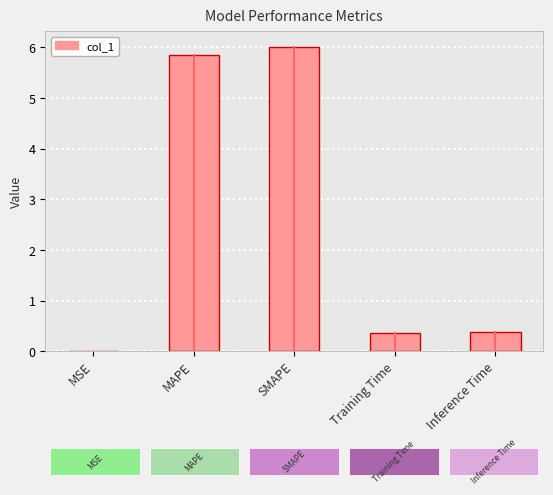

Is it true that the value at Training Time is 0.4?

True